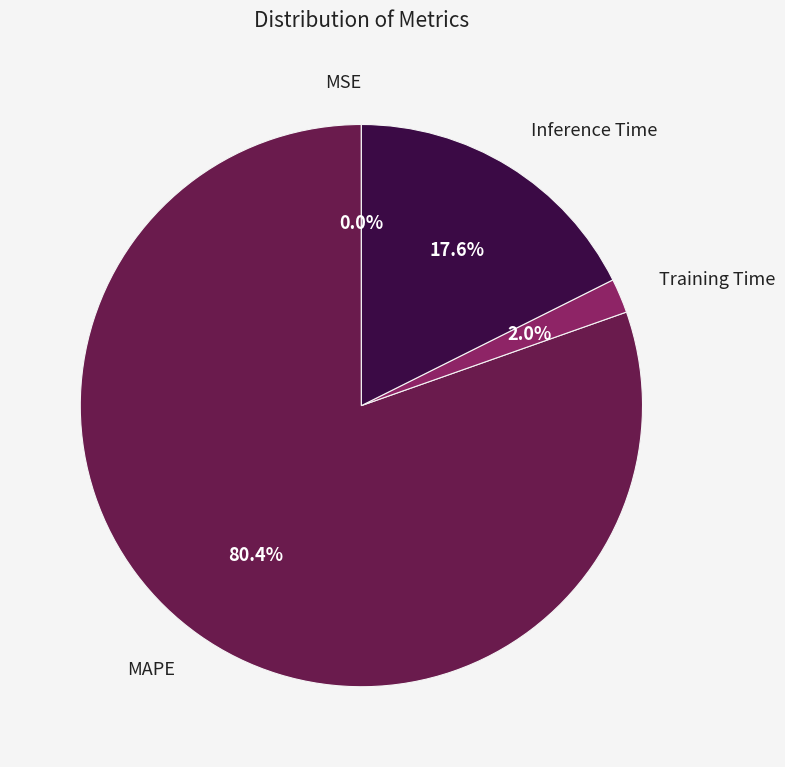

Is there any slice that represents more than half of the pie?

Yes